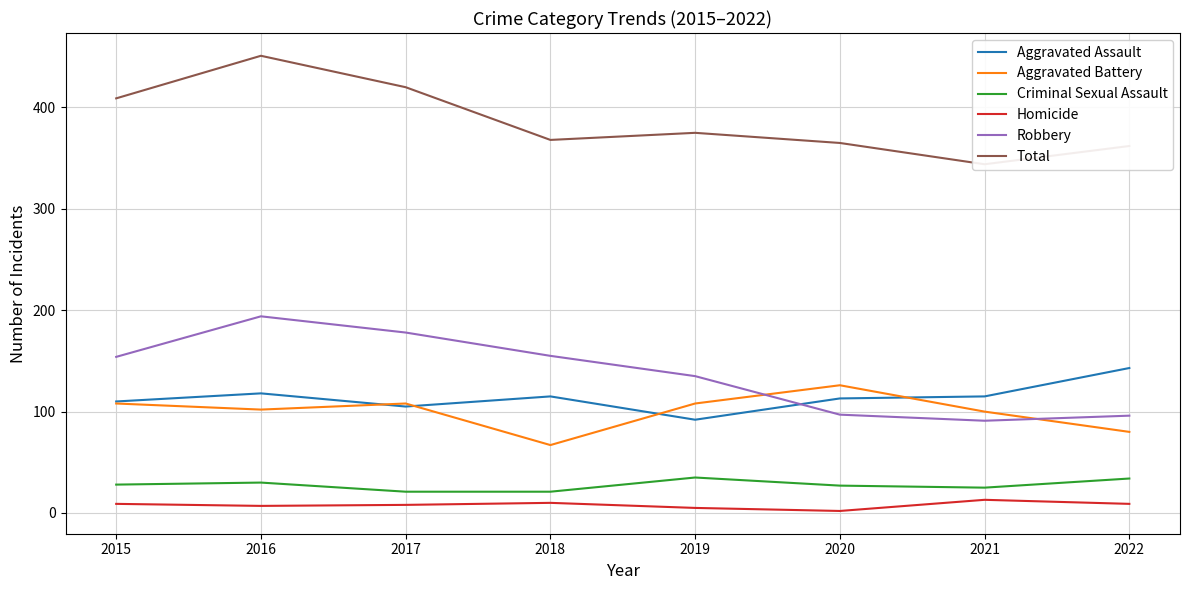

What value does the Criminal Sexual Assault series have at 2017?

21